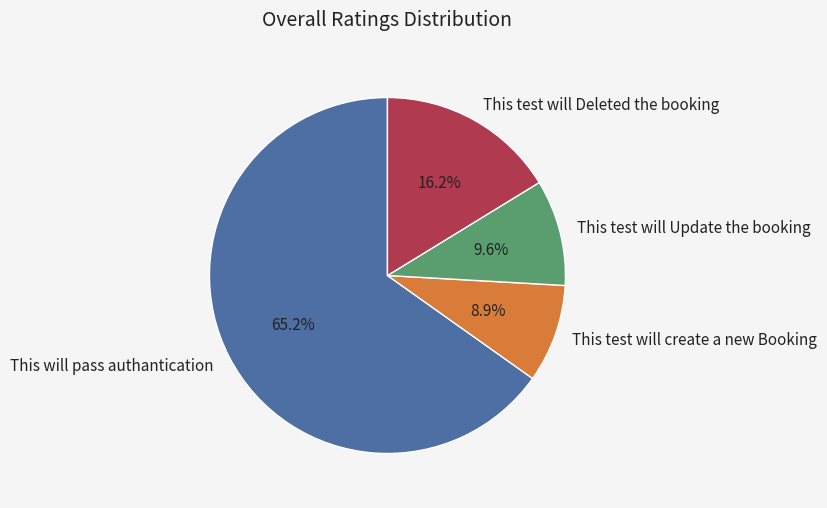

Is the sum of This test will Deleted the booking and This test will create a new Booking greater than half?

No